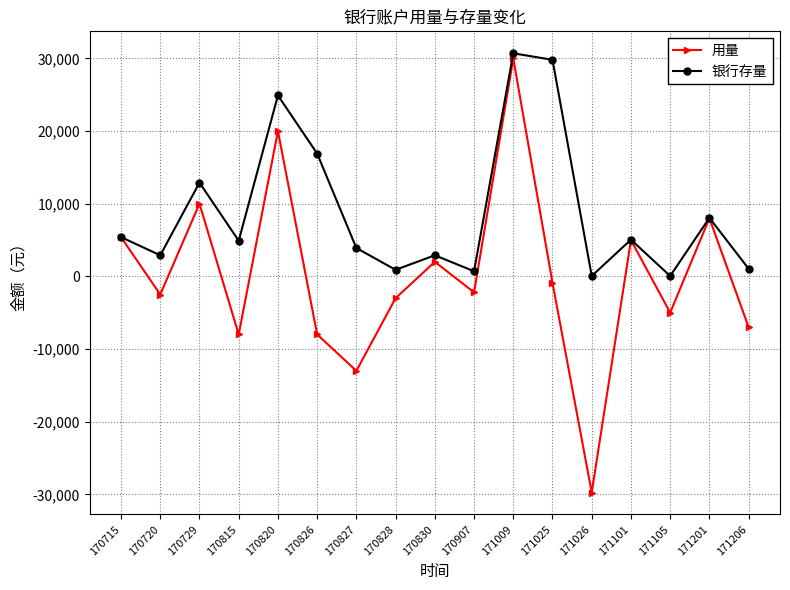

List the series in order of their overall mean, highest first.

银行存量, 用量